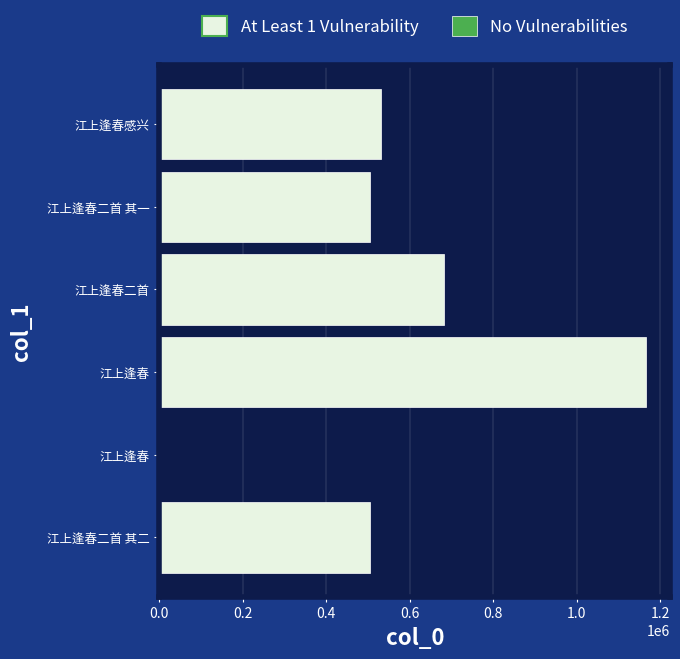

Which category has the lowest value across all series?

江上逢春